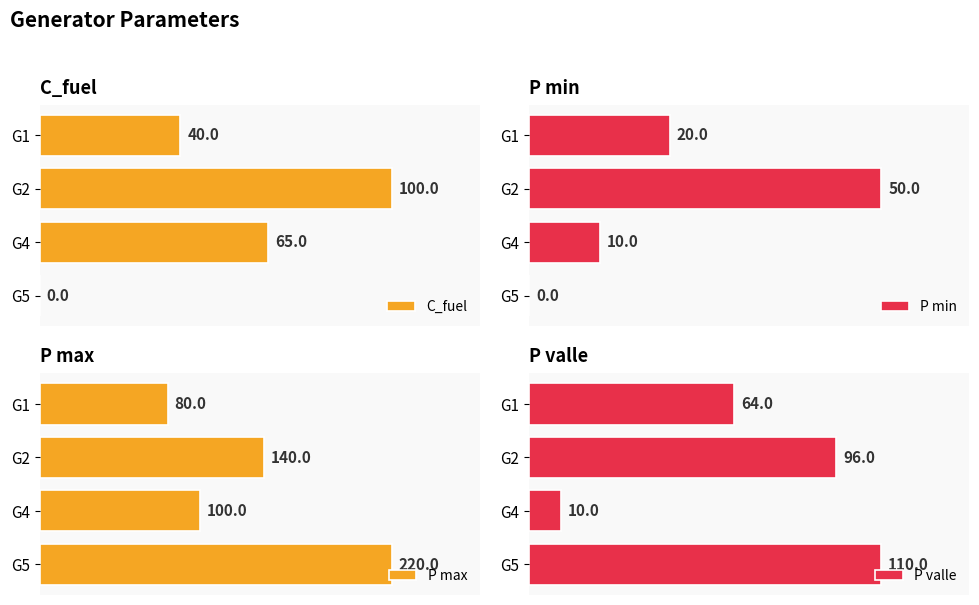

Where is C_fuel nearest to the value 50?

G1